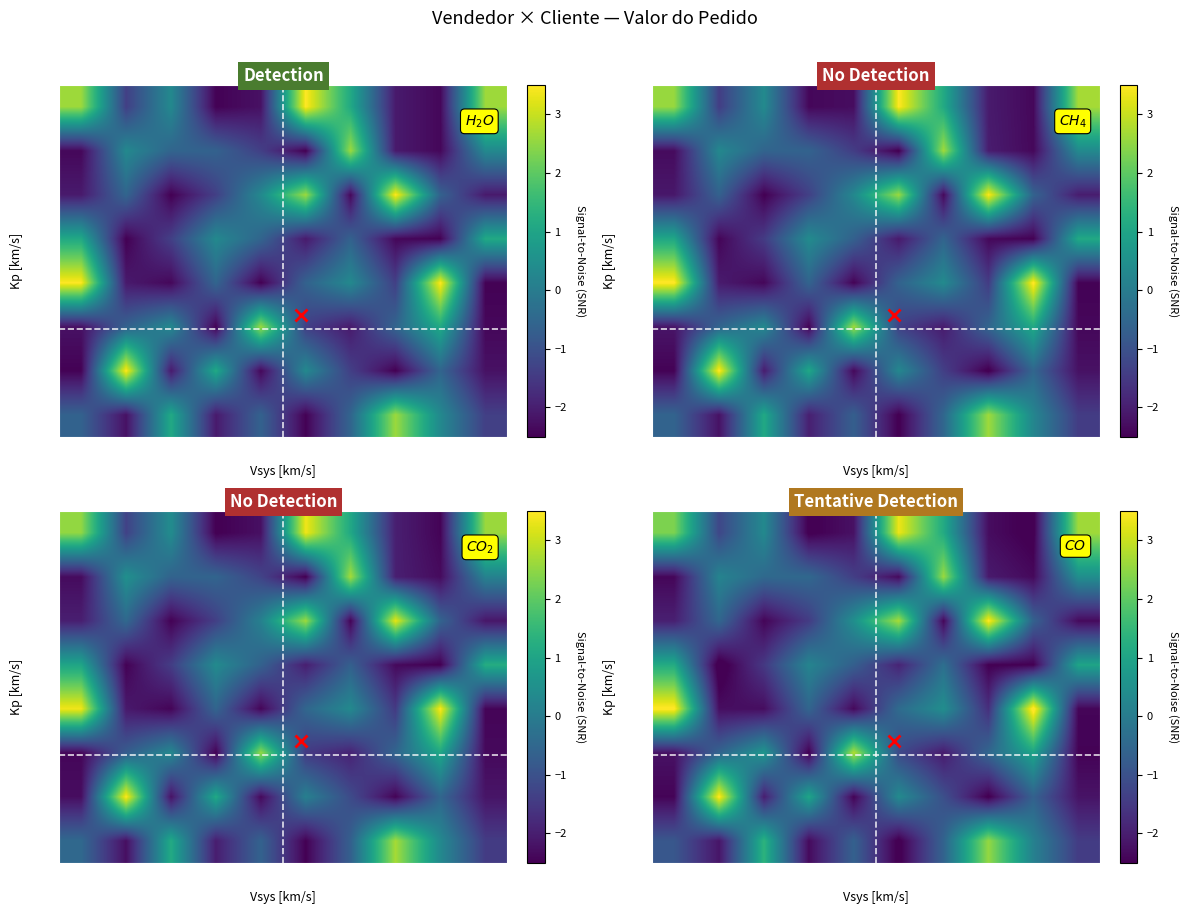

Reading left to right, list all the values displayed in this chart.

row_0: 2.3	-1.2	0.3	-2.6	-2.2	3.3	1.2	-2.3	-2.6	2.6
row_1: -2.4	0.2	-0.5	-0.5	-1.4	-2.3	2.6	-2.1	-2.4	0.5
row_2: -2.0	-0.5	-2.4	-1.4	0.5	2.7	-2.4	3.6	-0.6	-2.3
row_3: 1.2	-2.7	-1.5	0.2	-0.7	-1.9	-0.3	-2.5	-2.5	1.0
row_4: 3.6	-2.3	-2.3	-0.5	-2.4	-0.4	0.4	-1.7	3.7	-2.4
row_5: -2.2	-0.6	0.7	-2.5	2.8	-1.2	-2.1	-0.5	1.0	-2.5
row_6: -2.4	3.5	-2.0	1.0	-2.5	0.4	-1.0	-2.6	-0.6	-2.2
row_7: -0.9	-2.2	1.4	-2.3	-0.6	-2.6	-0.6	2.5	0.1	-1.4